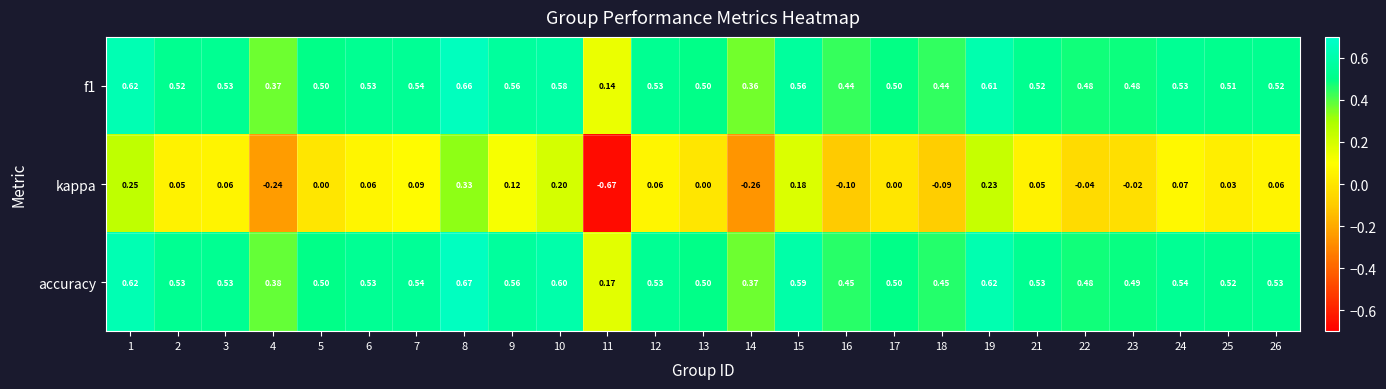

Is the value of kappa at 17 greater than the value of f1 at 23?

No